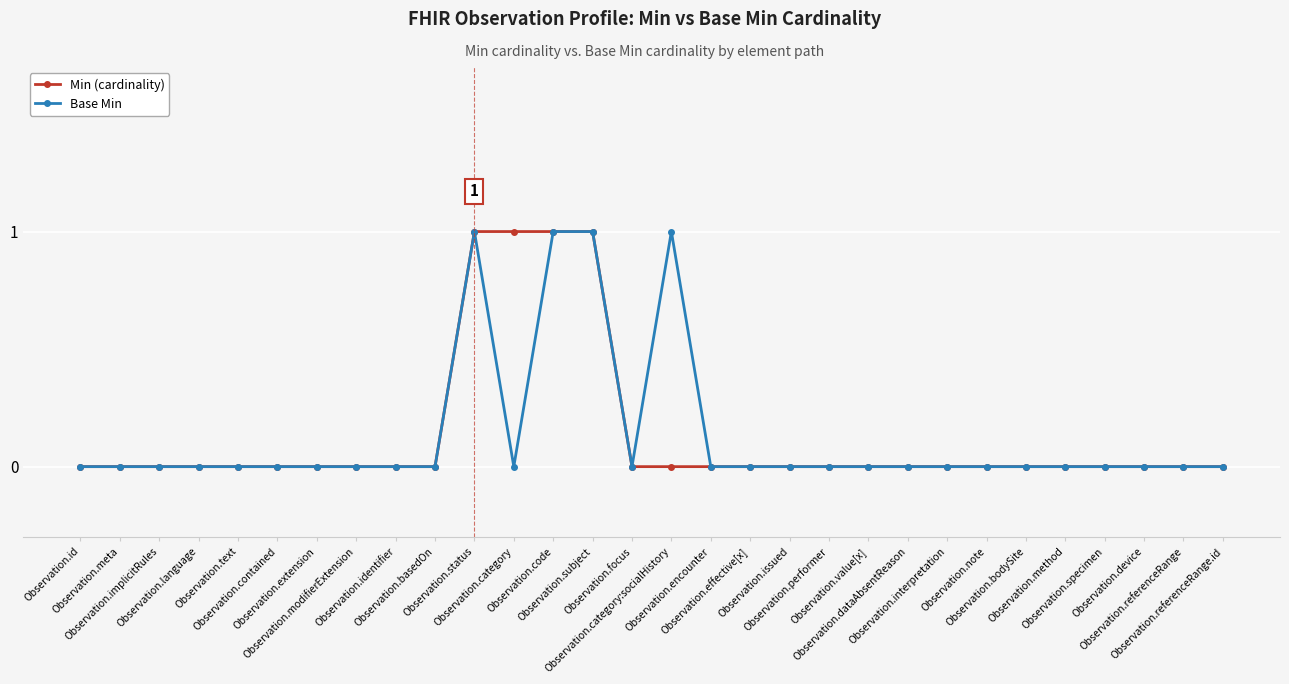

Is it true that Min (cardinality) equals 1 at Observation.method?

False